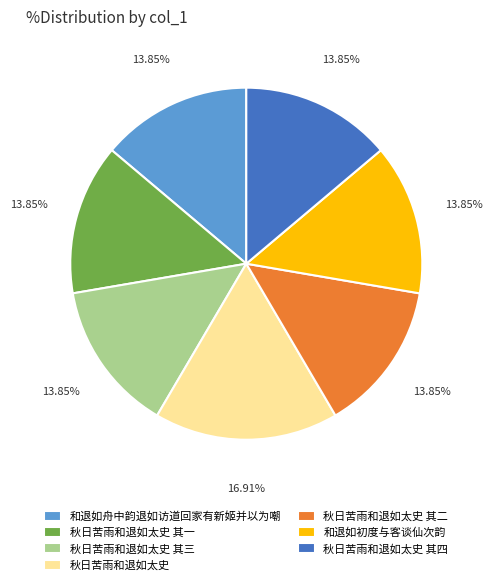

What is the largest slice in the pie chart?

秋日苦雨和退如太史